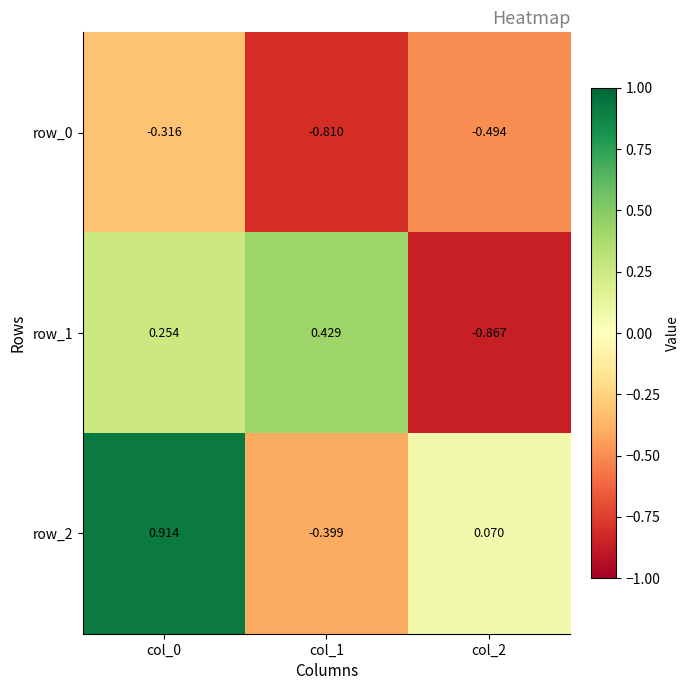

Rank the series by their average value, from lowest to highest.

row_0, row_1, row_2